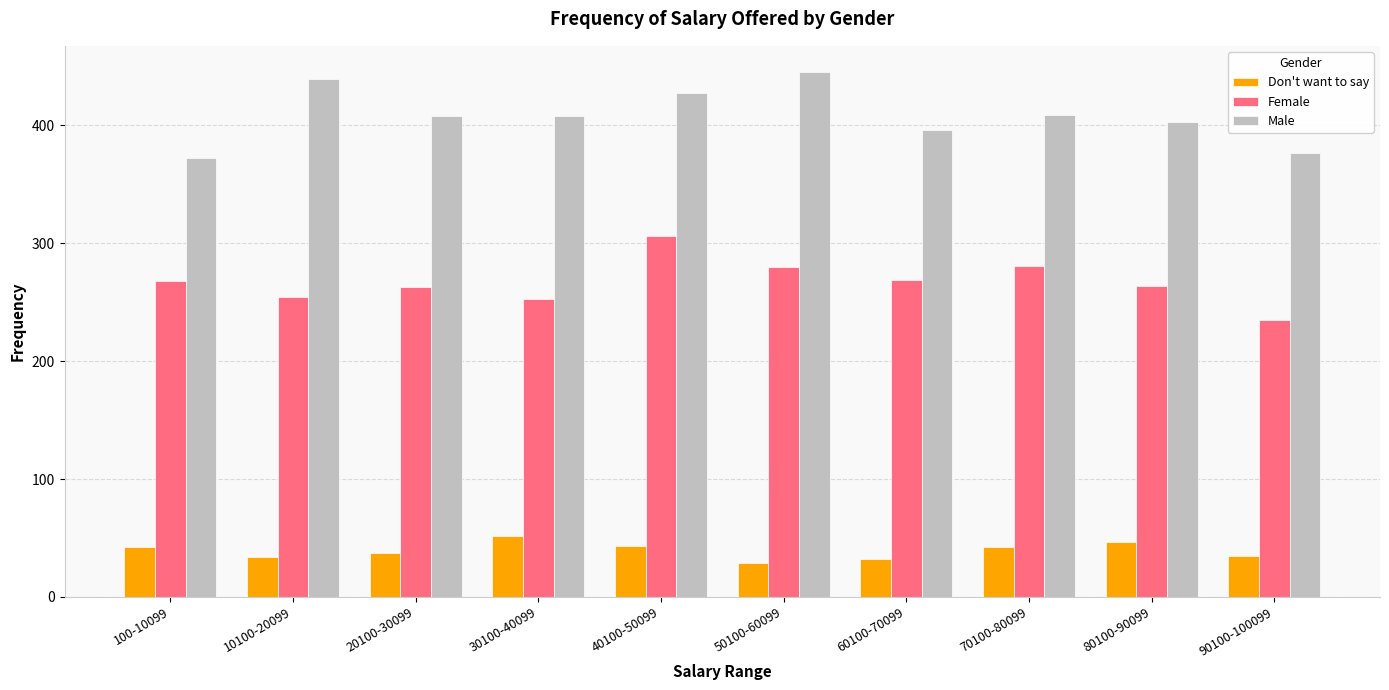

What is the difference between the highest and lowest values at 100-10099?

330